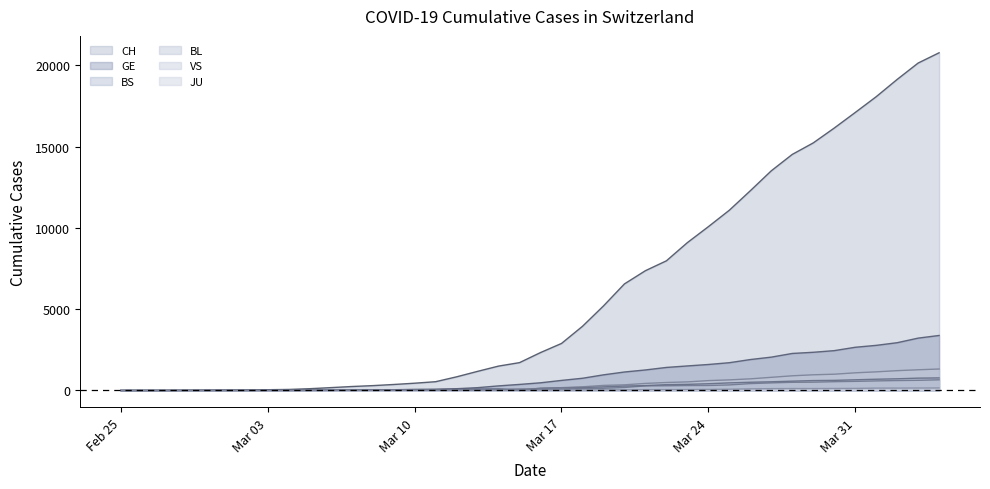

What position from the right is 2020-03-08?

28